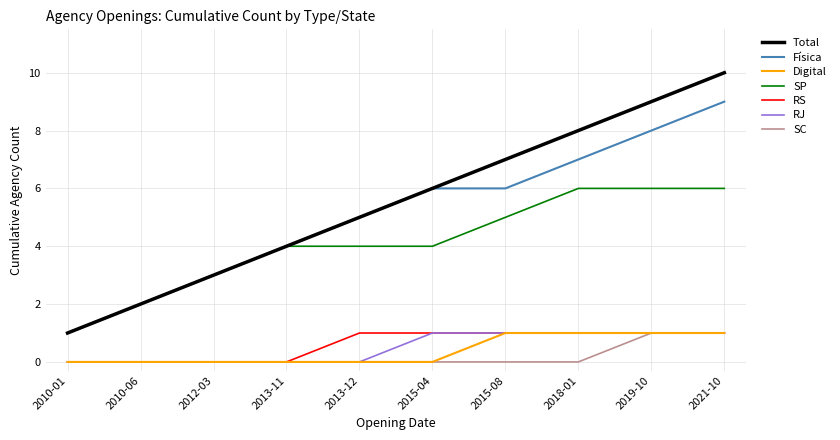

Which category has the highest value in the Física series?

2021-10